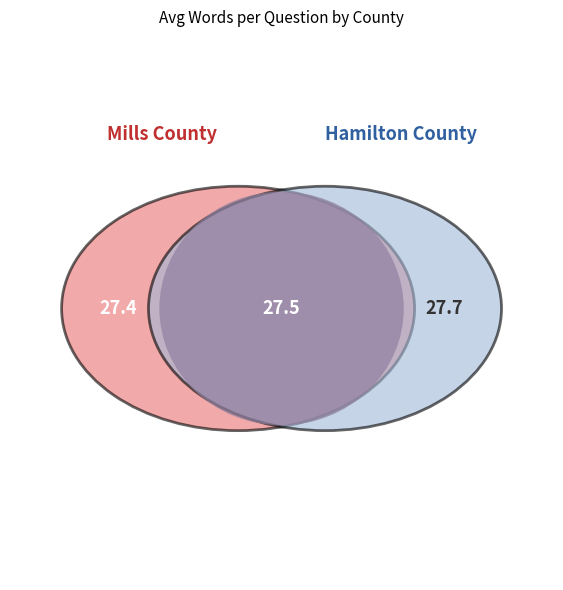

Is Mills the majority of the pie?

No